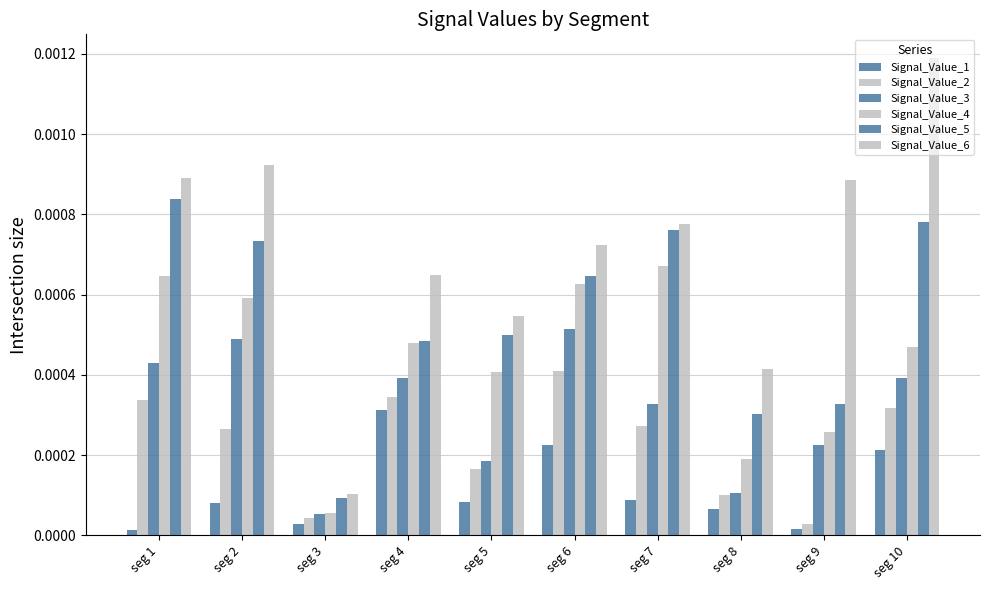

List the labels in order of Signal_Value_5 value, largest first.

seg 1, seg 10, seg 7, seg 2, seg 6, seg 5, seg 4, seg 9, seg 8, seg 3